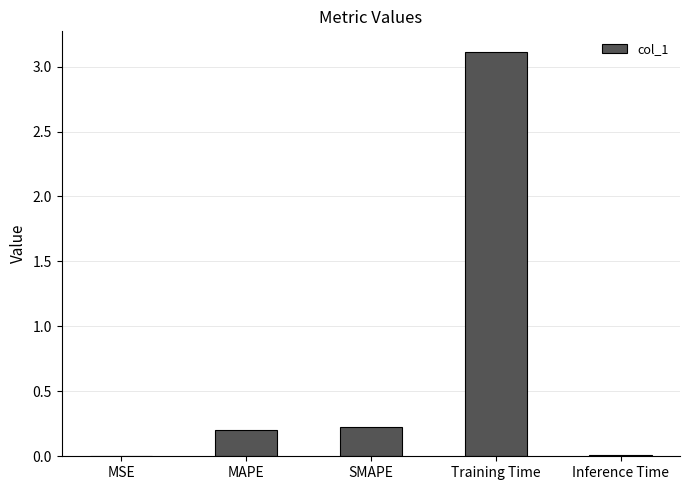

What is the maximum value shown in the chart?

3.1